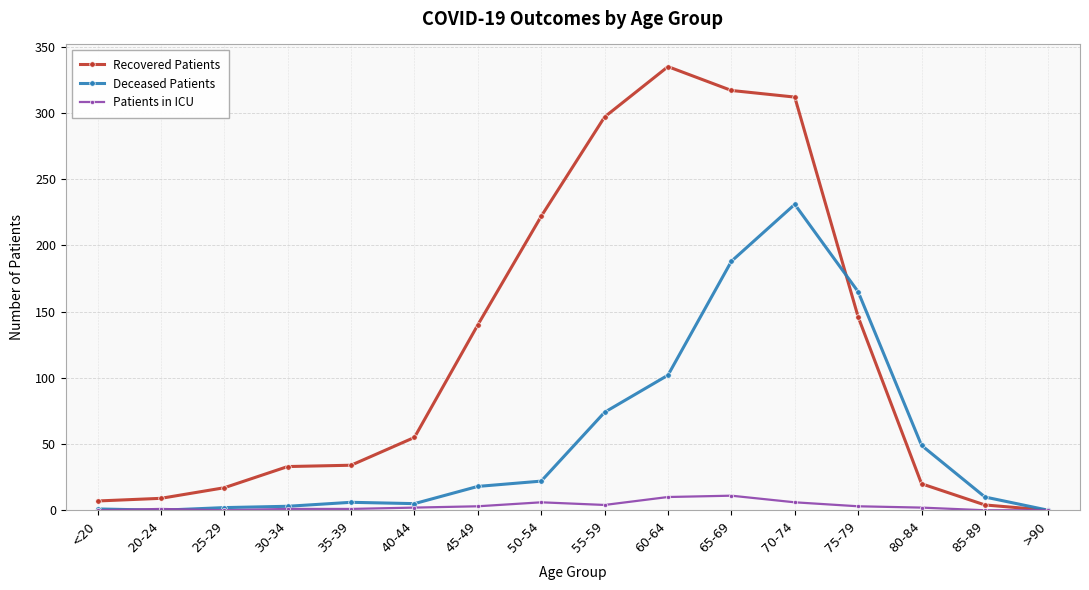

At 40-44, list the series in order from smallest to largest.

Patients in ICU, Deceased Patients, Recovered Patients